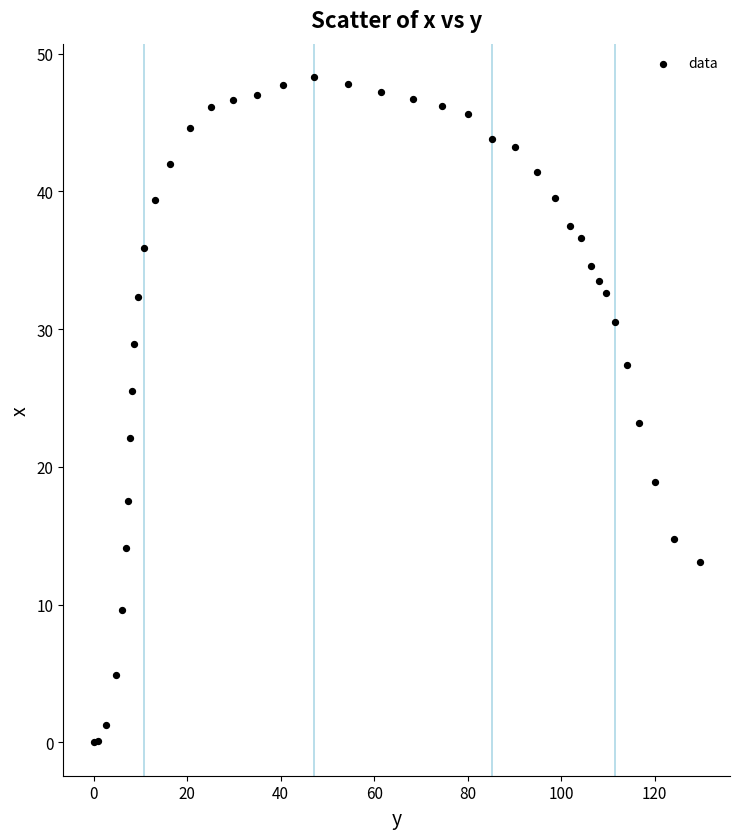

What Y value in the scatter plot is closest to 24?

23.2